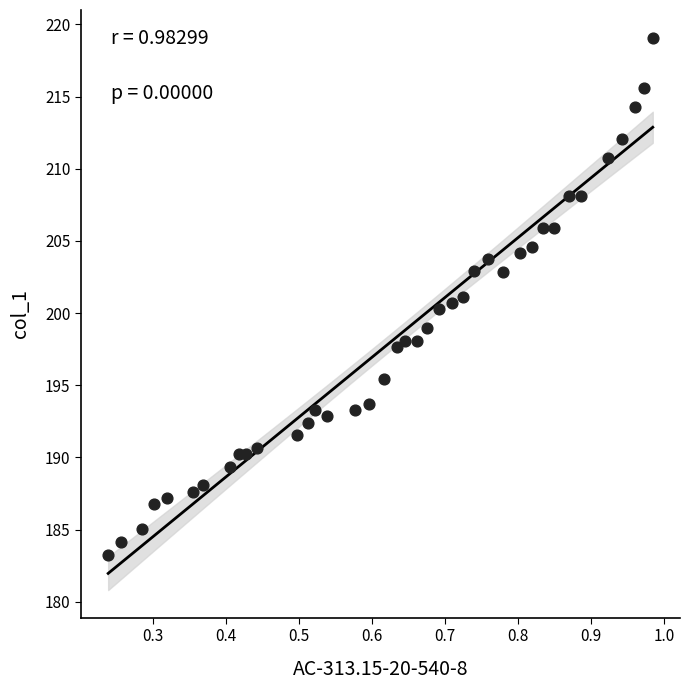

What is the range of Y values (max minus min)?

35.8